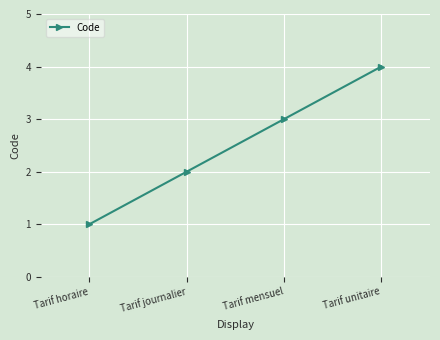

What is the difference between the maximum and minimum values?

3